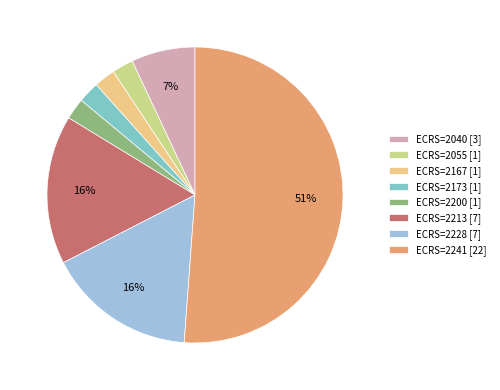

Approximately how many times larger is the value at ECRS=2228 [7] compared to ECRS=2040 [3]?

2.3